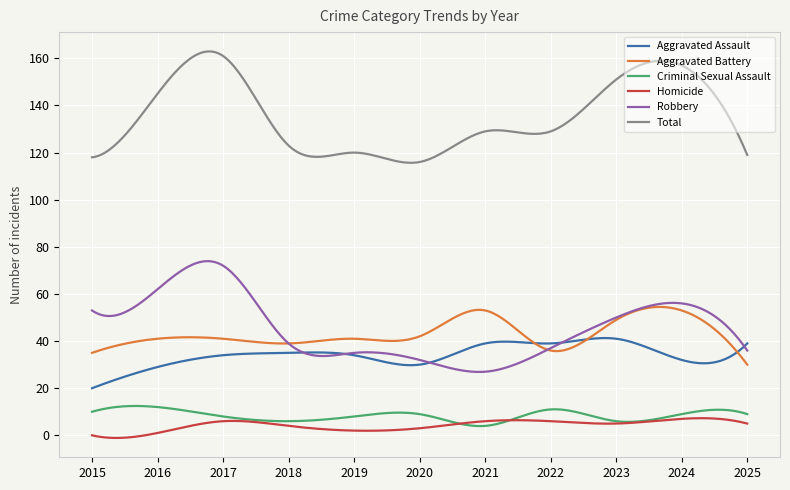

What is the maximum value shown in the chart?

162.9